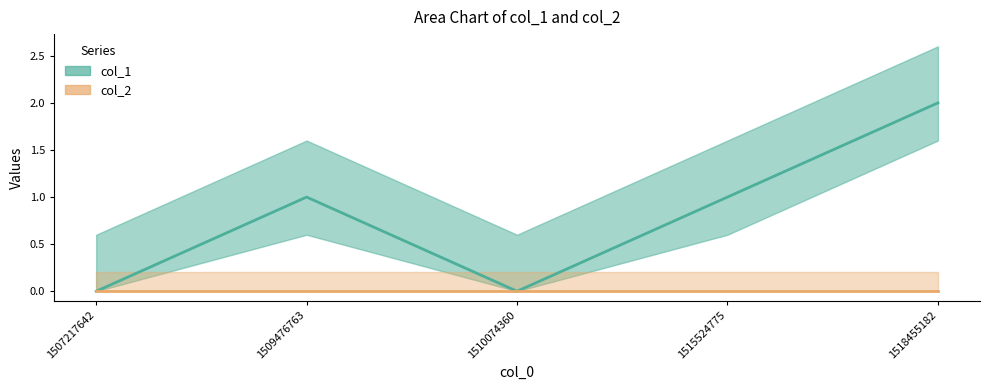

At which category does the chart reach its minimum across all series?

1507217642